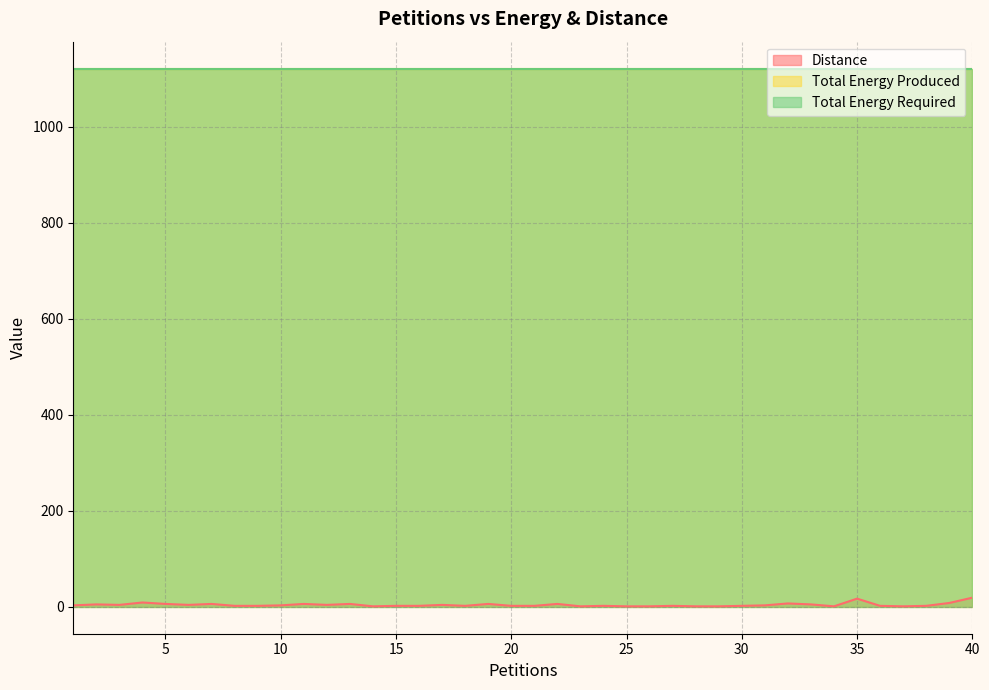

How many lines are shown in the chart?

3